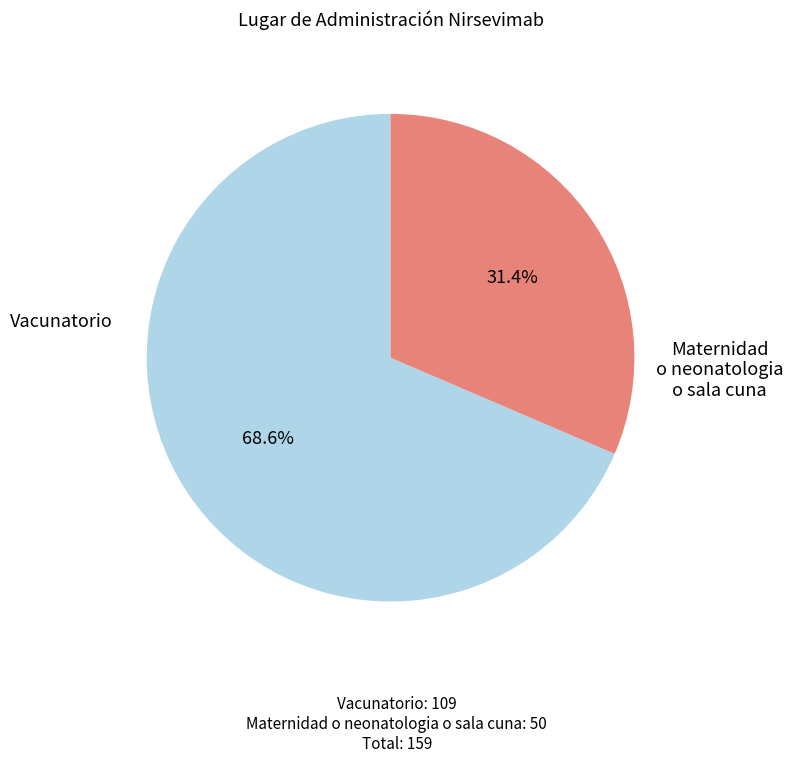

Between Maternidad o neonatologia o sala cuna and Vacunatorio, which is larger?

Vacunatorio